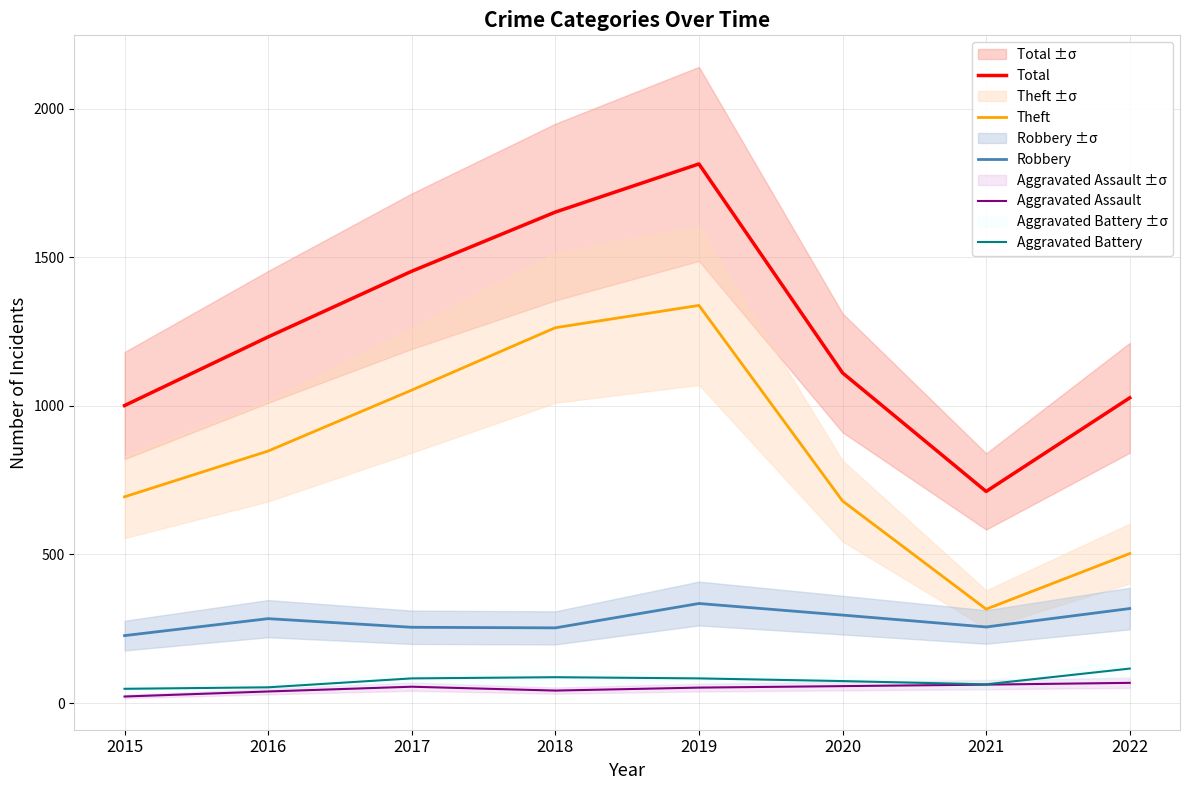

Does the chart display data point markers on the line(s)?

No